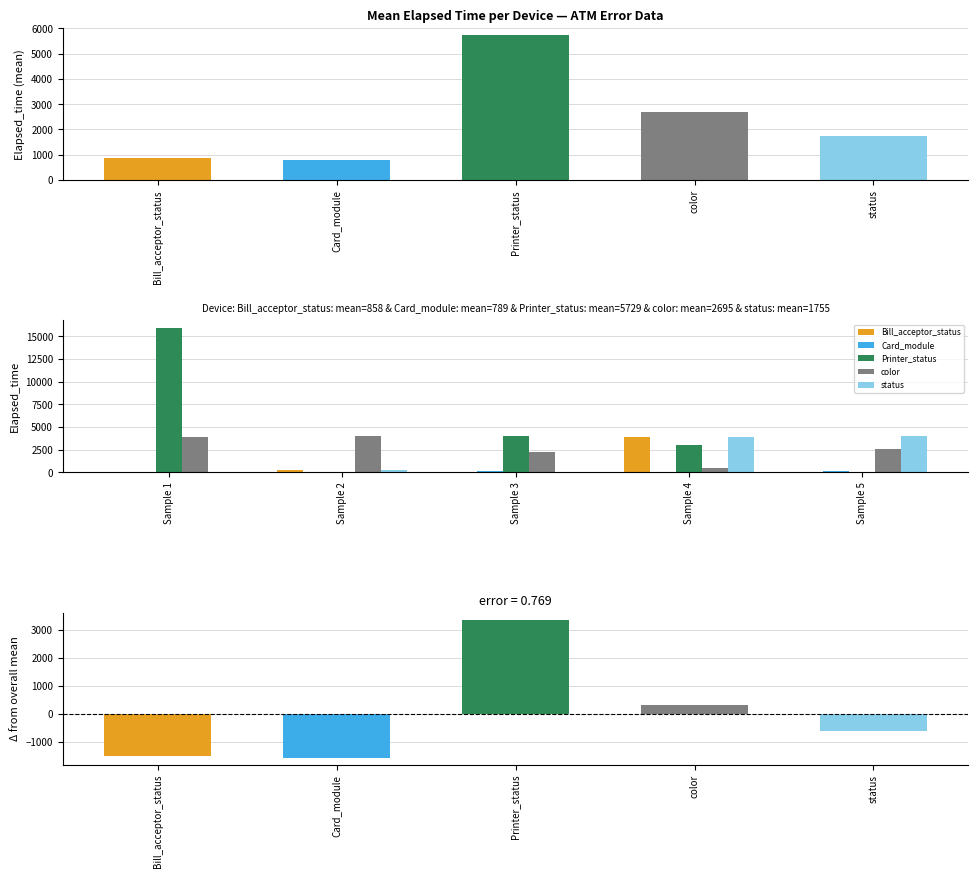

What is the value of the Card_module bar at the 5th from the left?

165